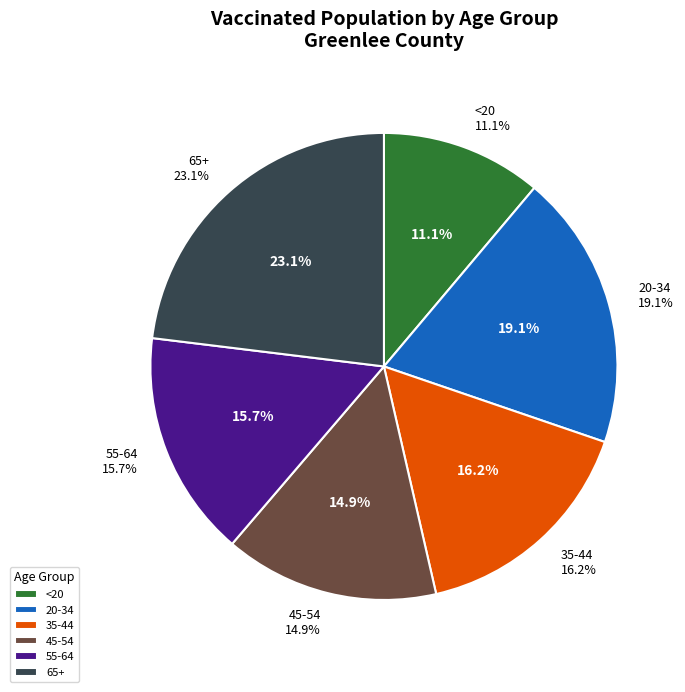

To the nearest percent, what is the average slice percentage?

17%